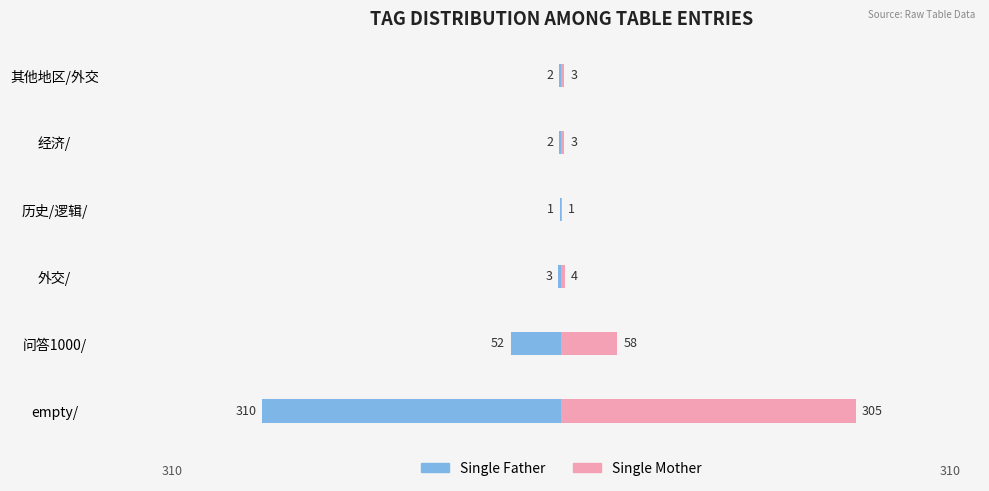

How many data points in Single Father are above -2?

1